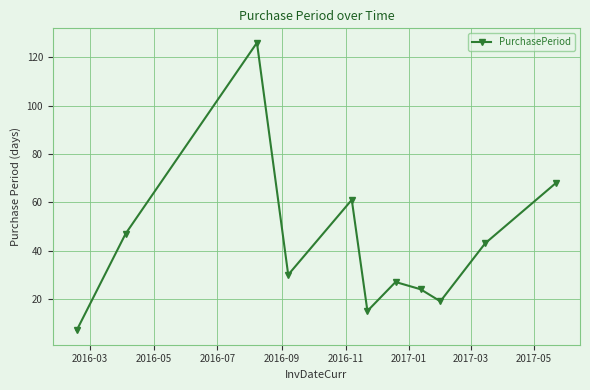

What is the greatest value displayed?

126